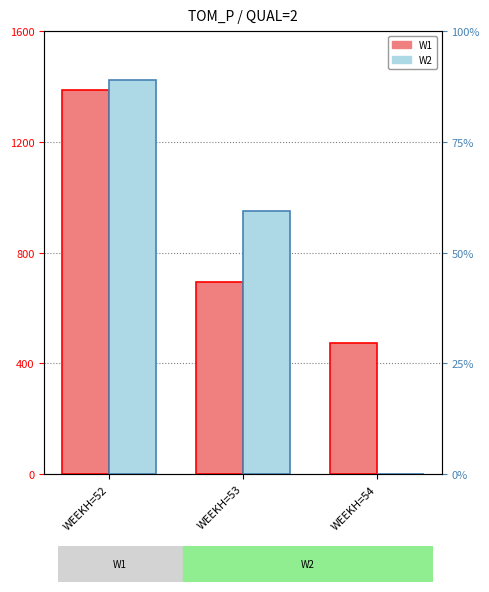

Which series has the largest range (max minus min)?

W2